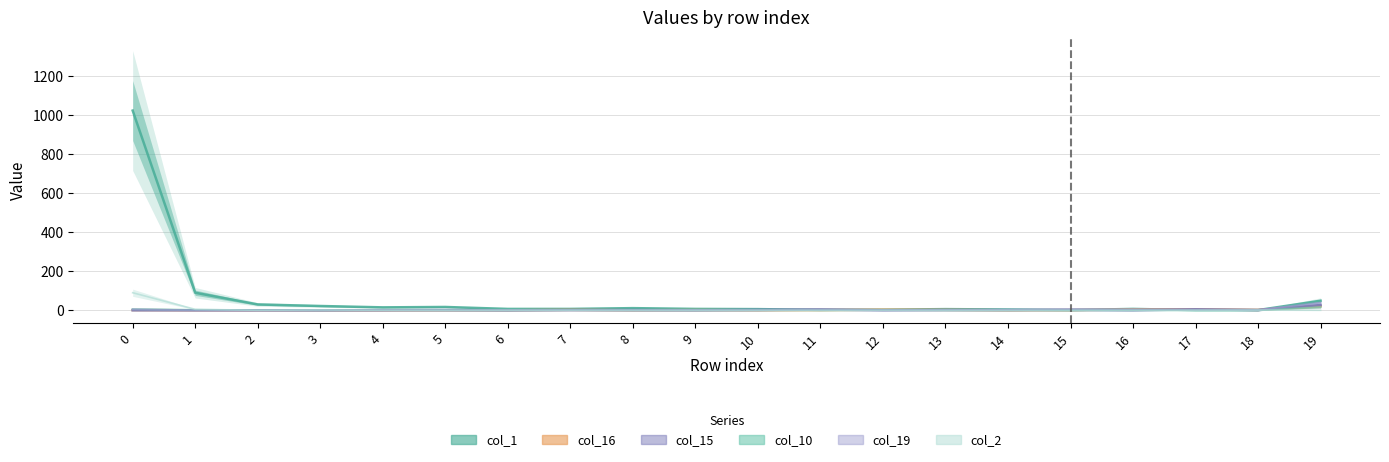

Where do col_16 and col_1 first cross each other?

16 and 17